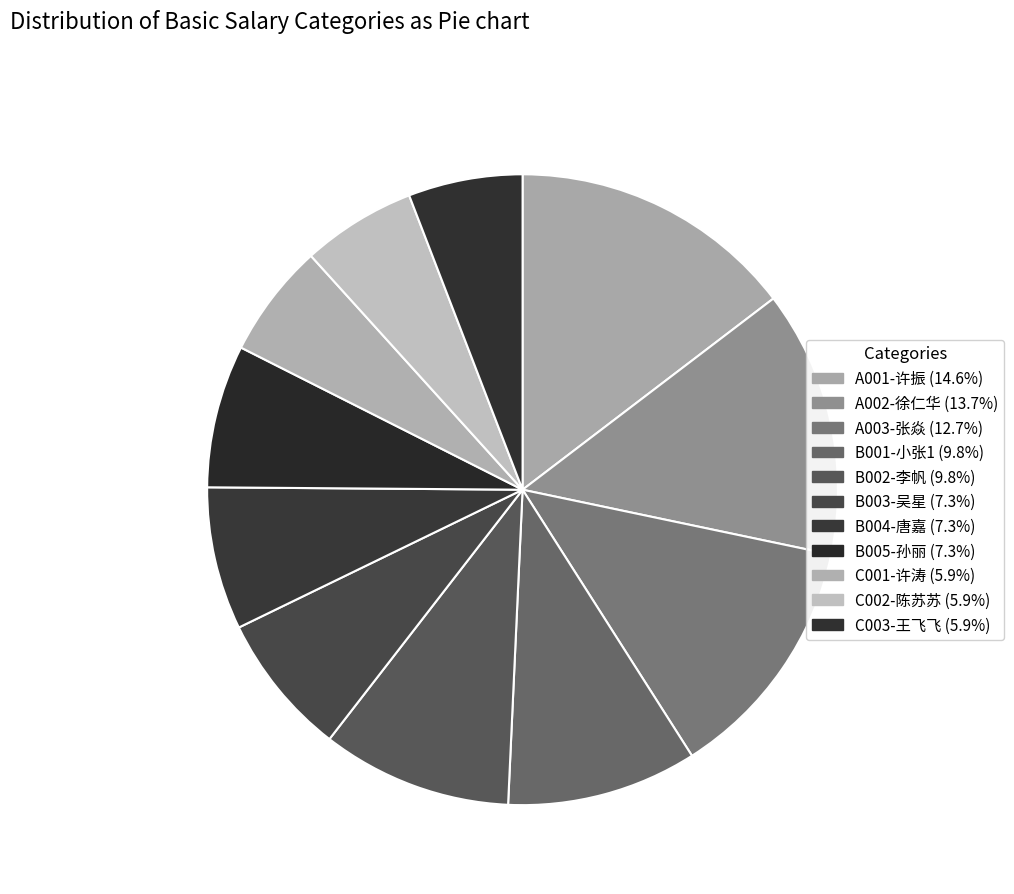

Rank the categories by value from highest to lowest.

A001-许振, A002-徐仁华, A003-张焱, B001-小张1, B002-李帆, B003-吴星, B004-唐嘉, B005-孙丽, C001-许涛, C002-陈苏苏, C003-王飞飞